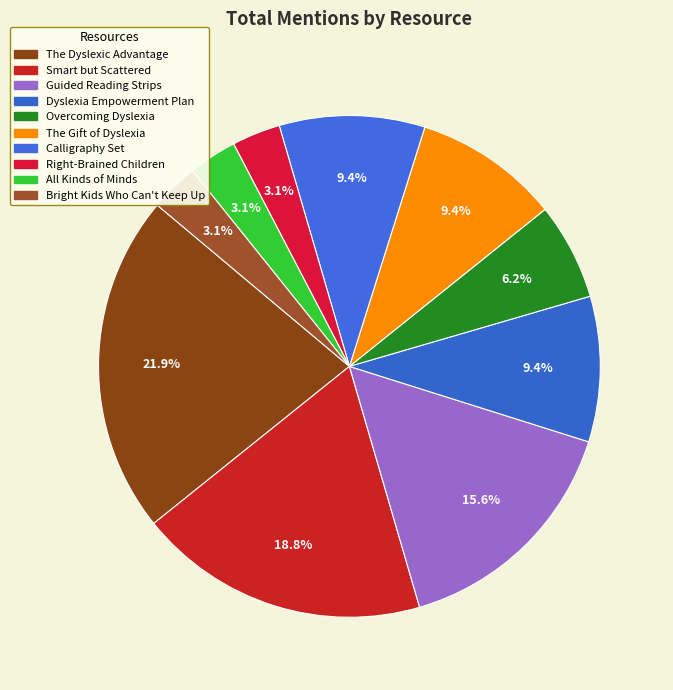

To the nearest percent, what is the average slice percentage?

10%